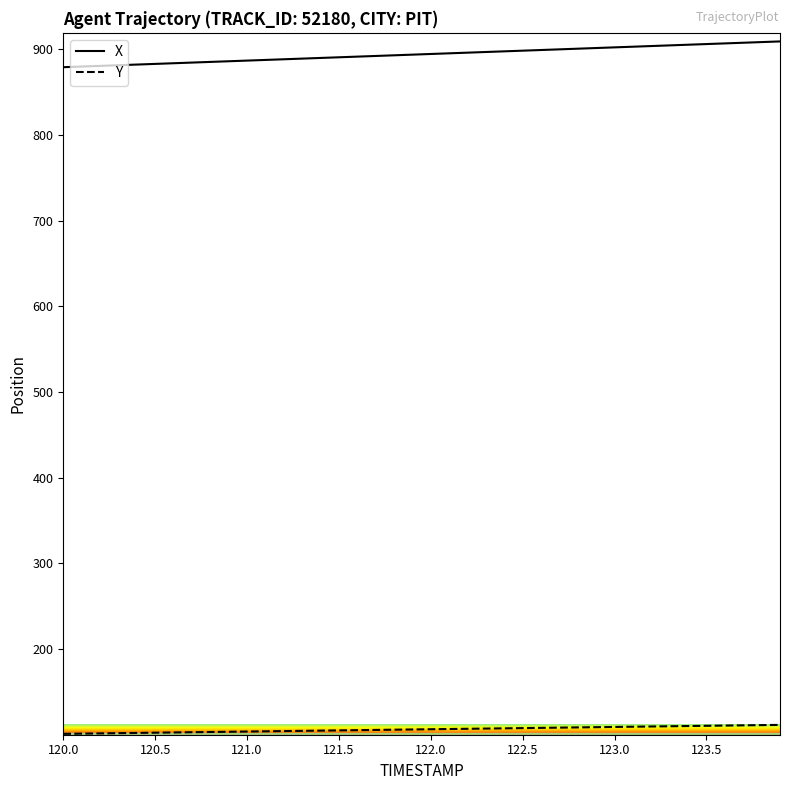

Which series has the largest total across all categories?

X